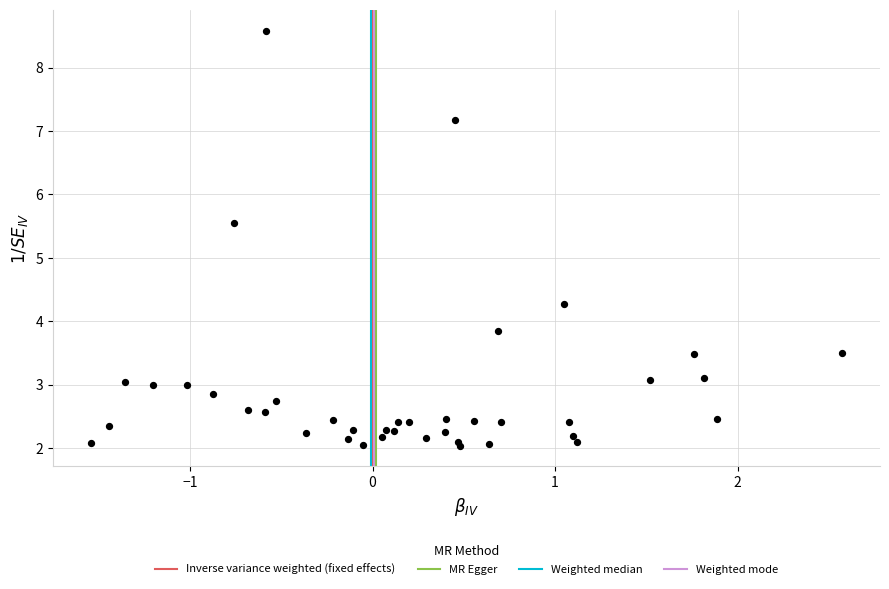

What Y value in the scatter plot is closest to 5?

5.6